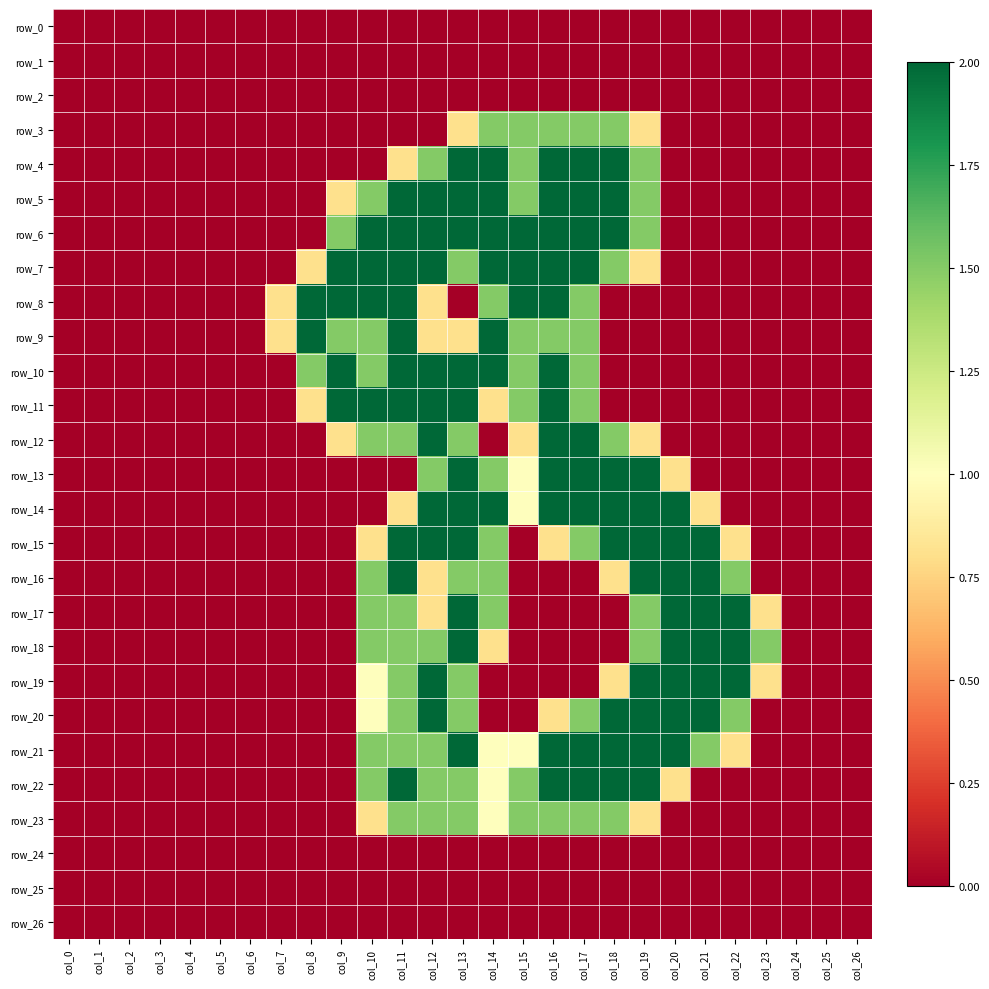

Which label corresponds to the smallest value in the chart?

col_0